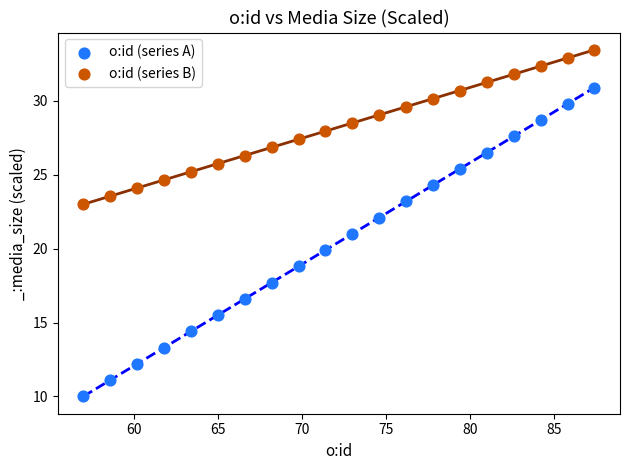

Which series has the widest spread of Y values?

o:id (series A)